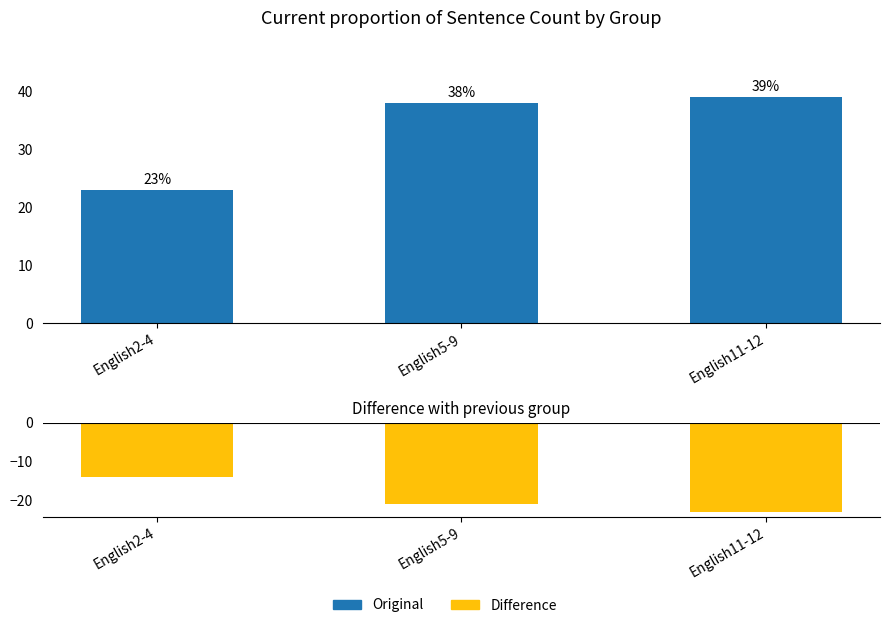

True or false: Difference has a value of -11 at English5-9.

False